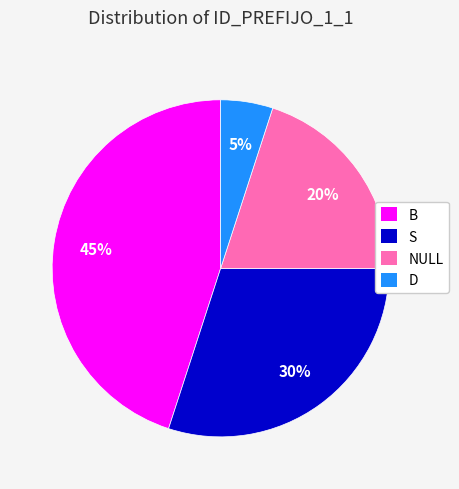

To the nearest percent, what percentage of the pie is D?

5%